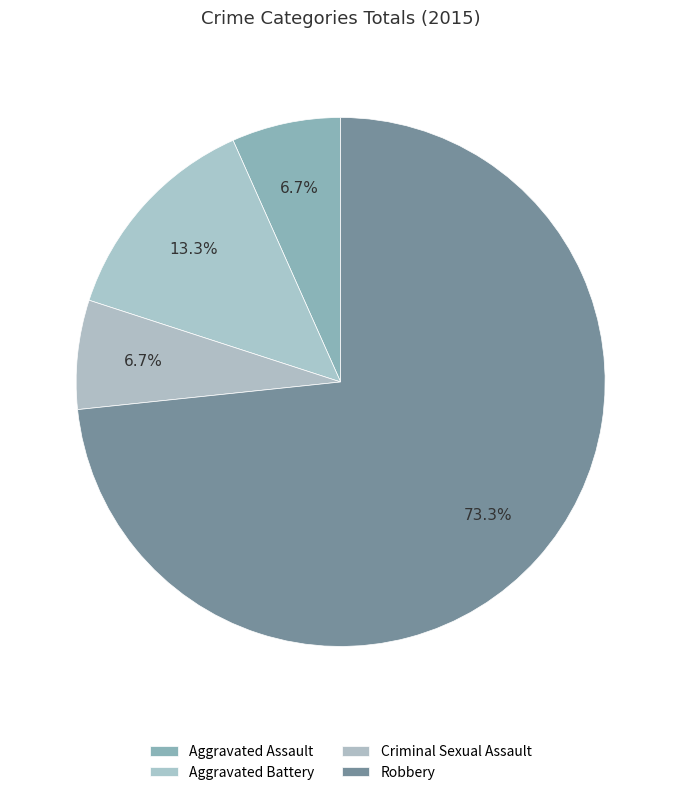

Is Robbery the majority of the pie?

Yes